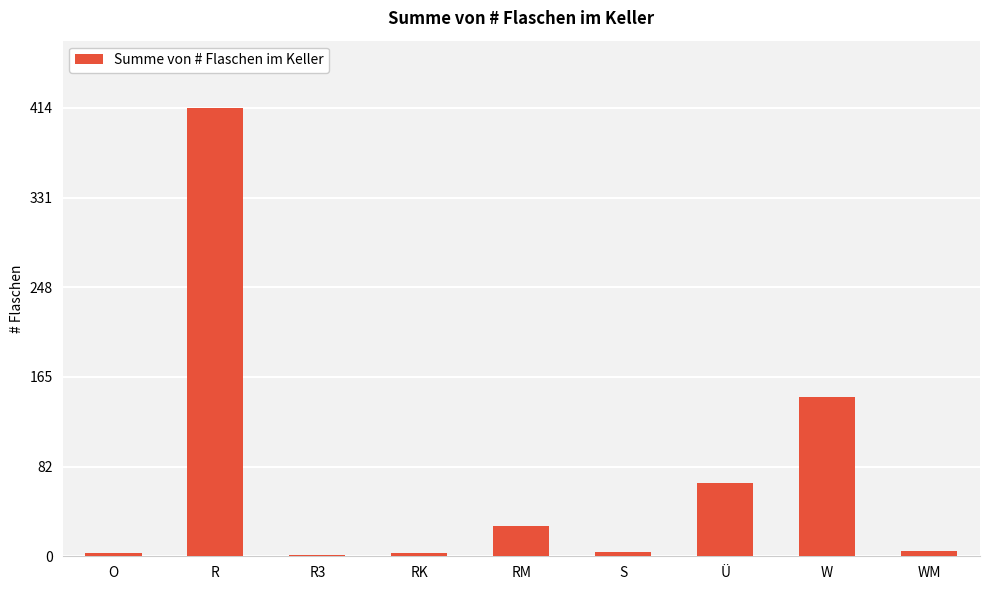

Count the number of categories in the chart.

9